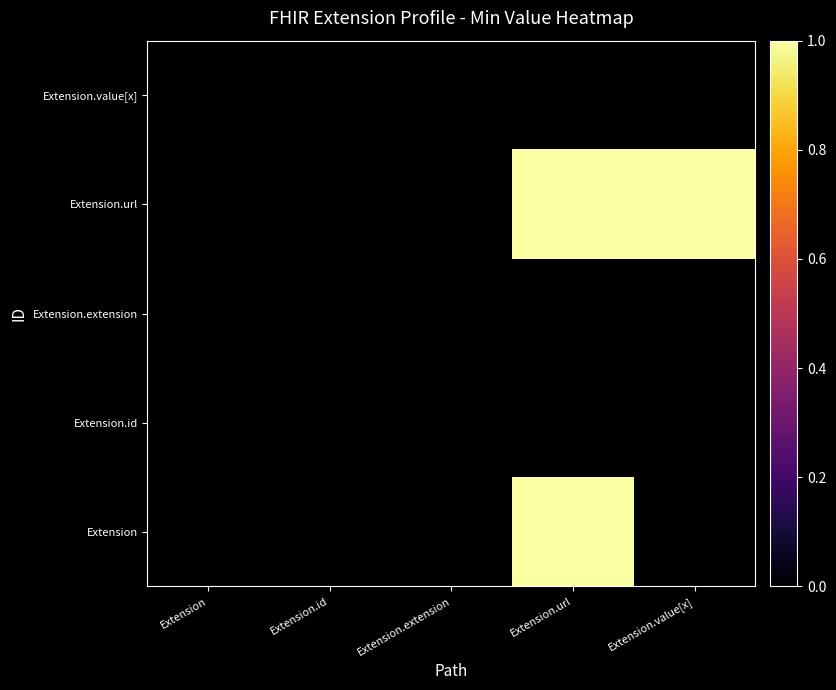

Is it true that Extension.url equals 0 at Extension.extension?

True